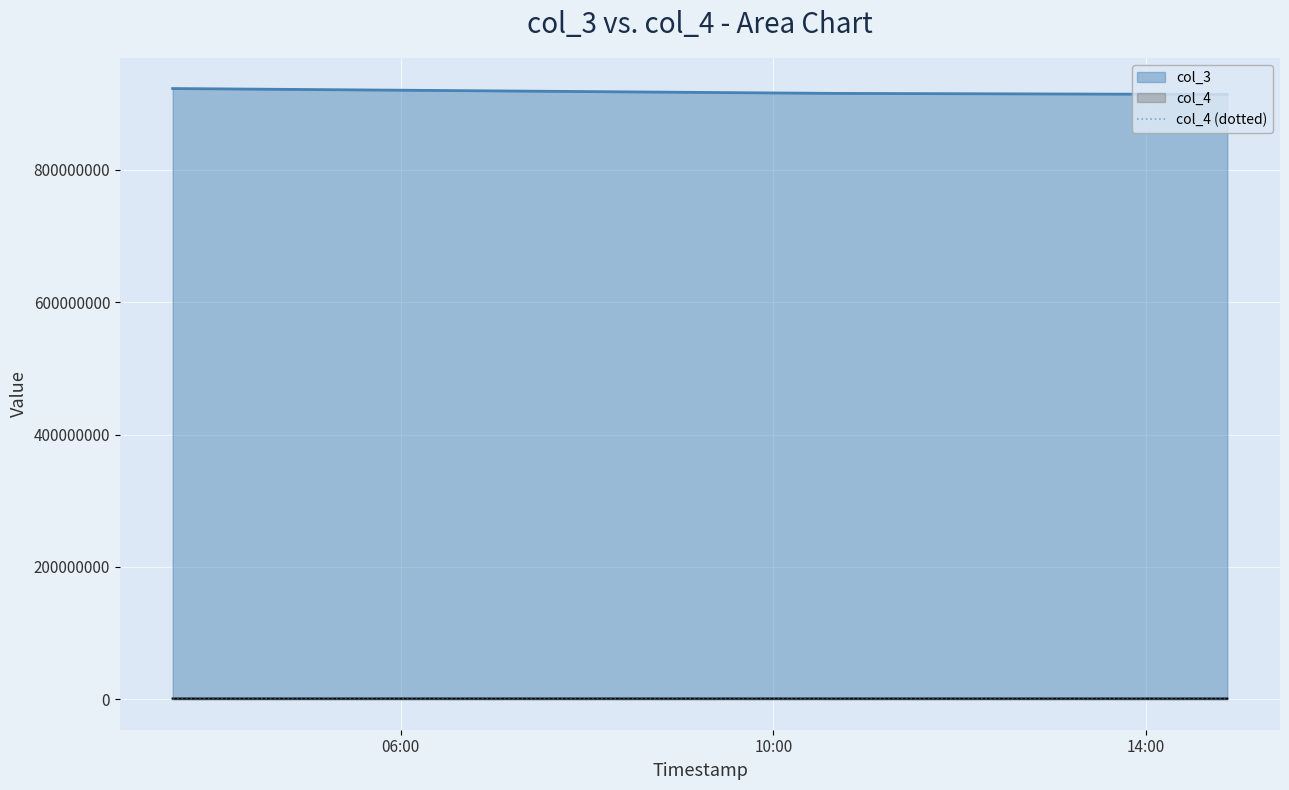

What position from the right is 06:00?

3